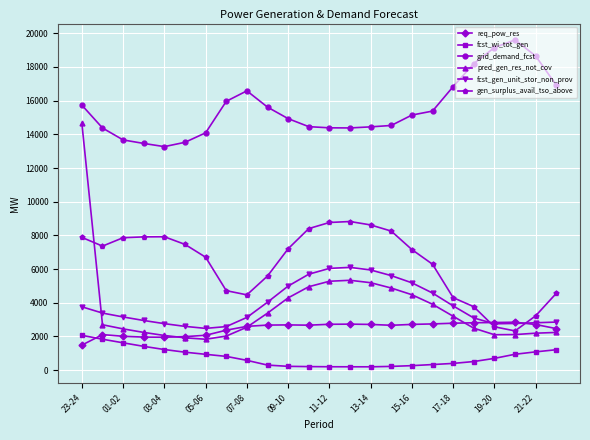

True or false: req_pow_res has more than 2 interior local peaks.

True